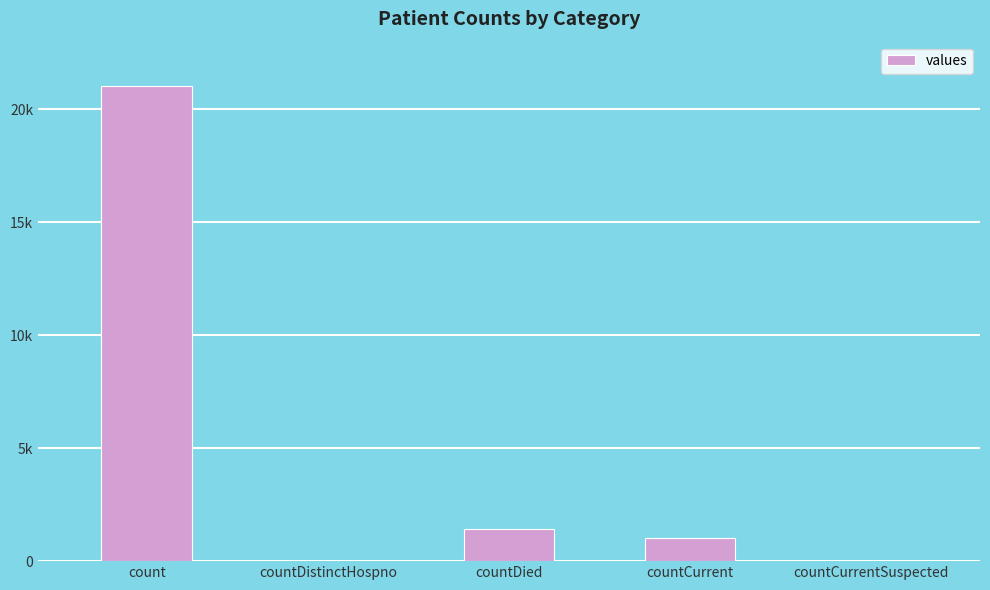

What is the maximum value shown in the chart?

21050